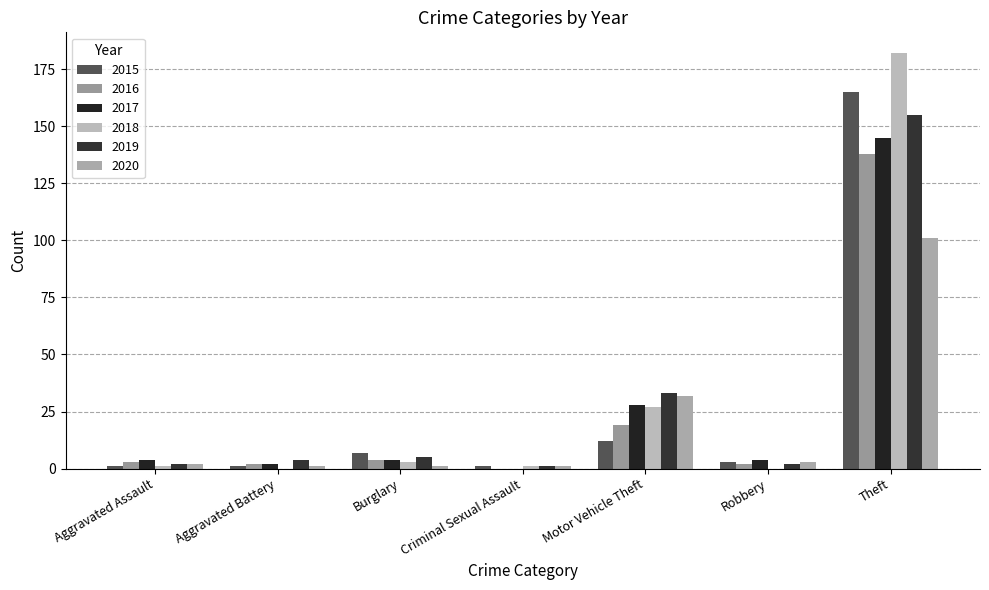

Which series has the widest spread of values?

2018